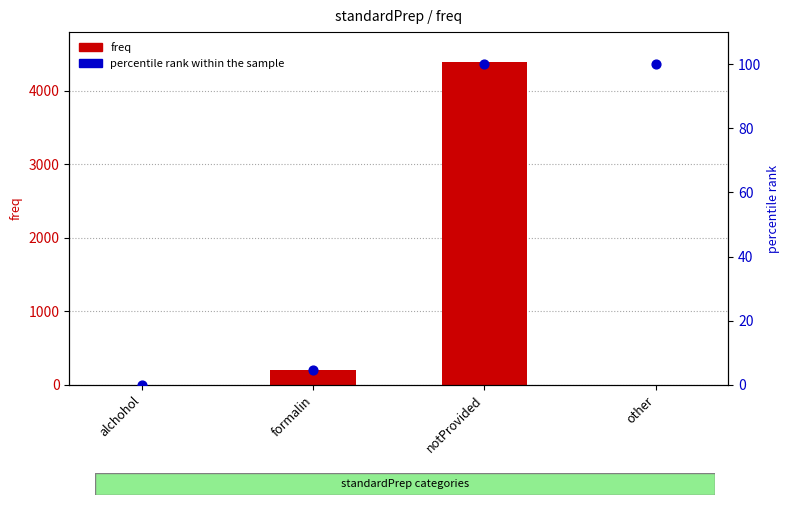

What is the total value across all series at other?

102.0